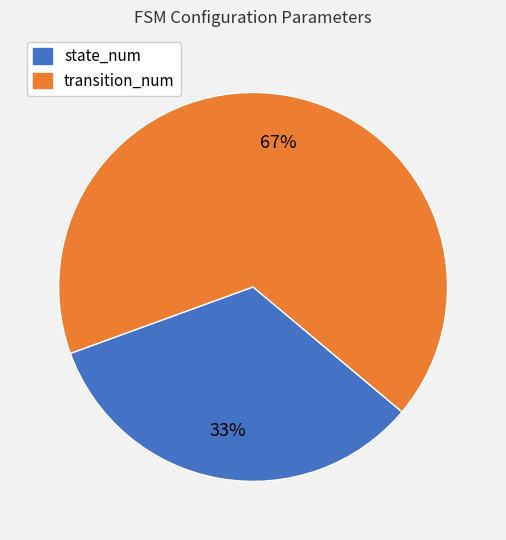

Which slice represents more than half of the pie?

transition_num